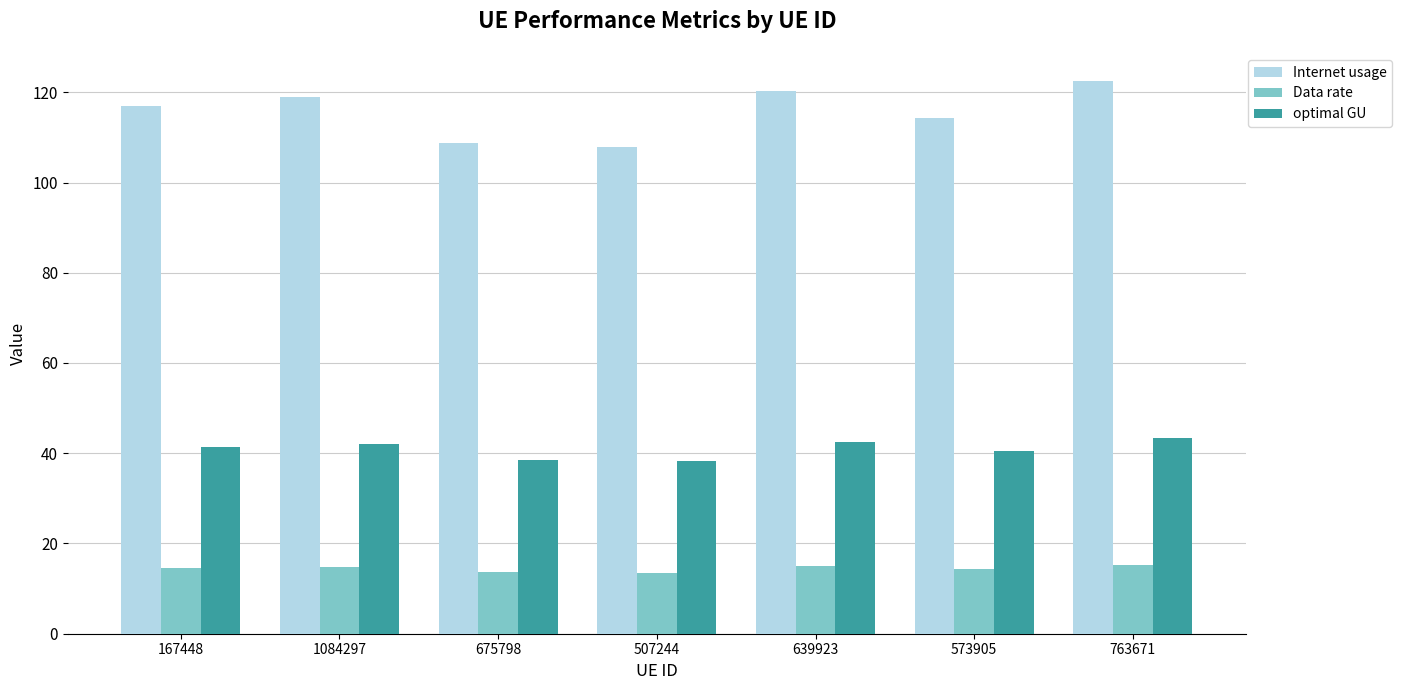

What is the difference between the Internet usage values at 1084297 and 675798?

10.2